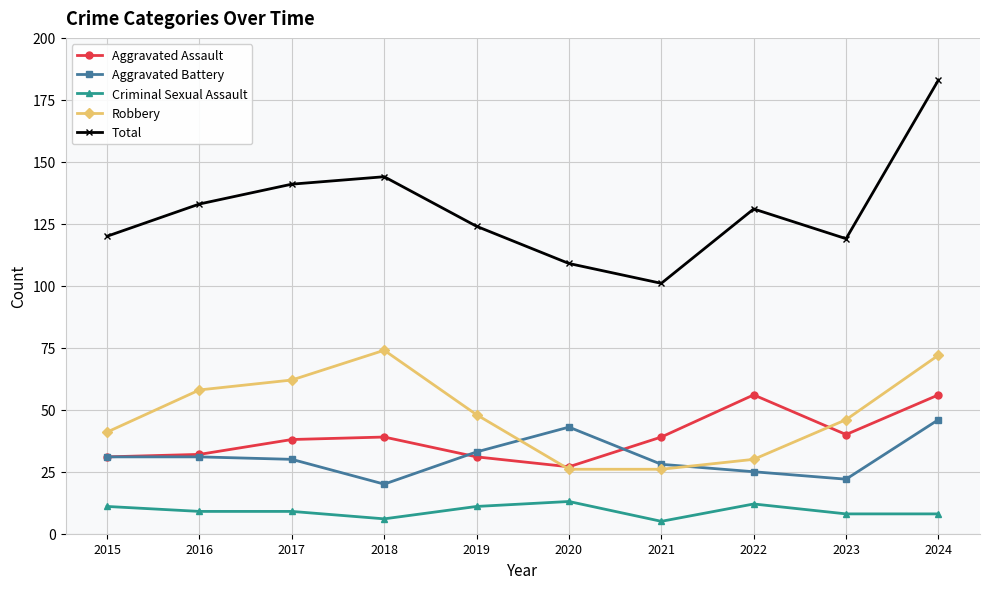

What is the average value of the Aggravated Battery series?

31